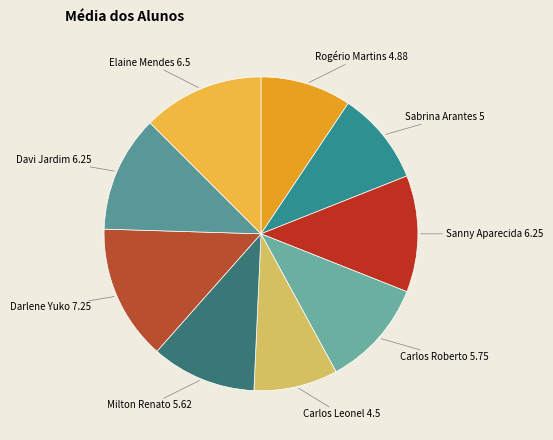

Is Carlos Leonel the majority of the pie?

No